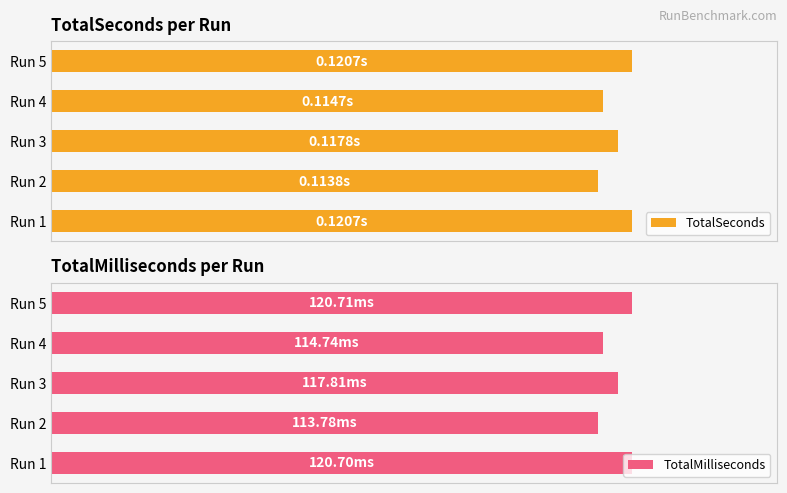

Which series has the largest total across all categories?

TotalMilliseconds